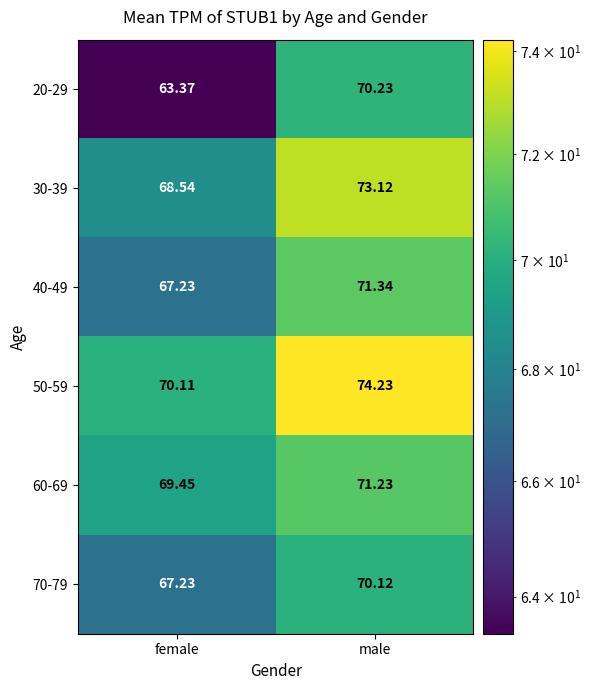

At how many categories does at least one series exceed 65?

2